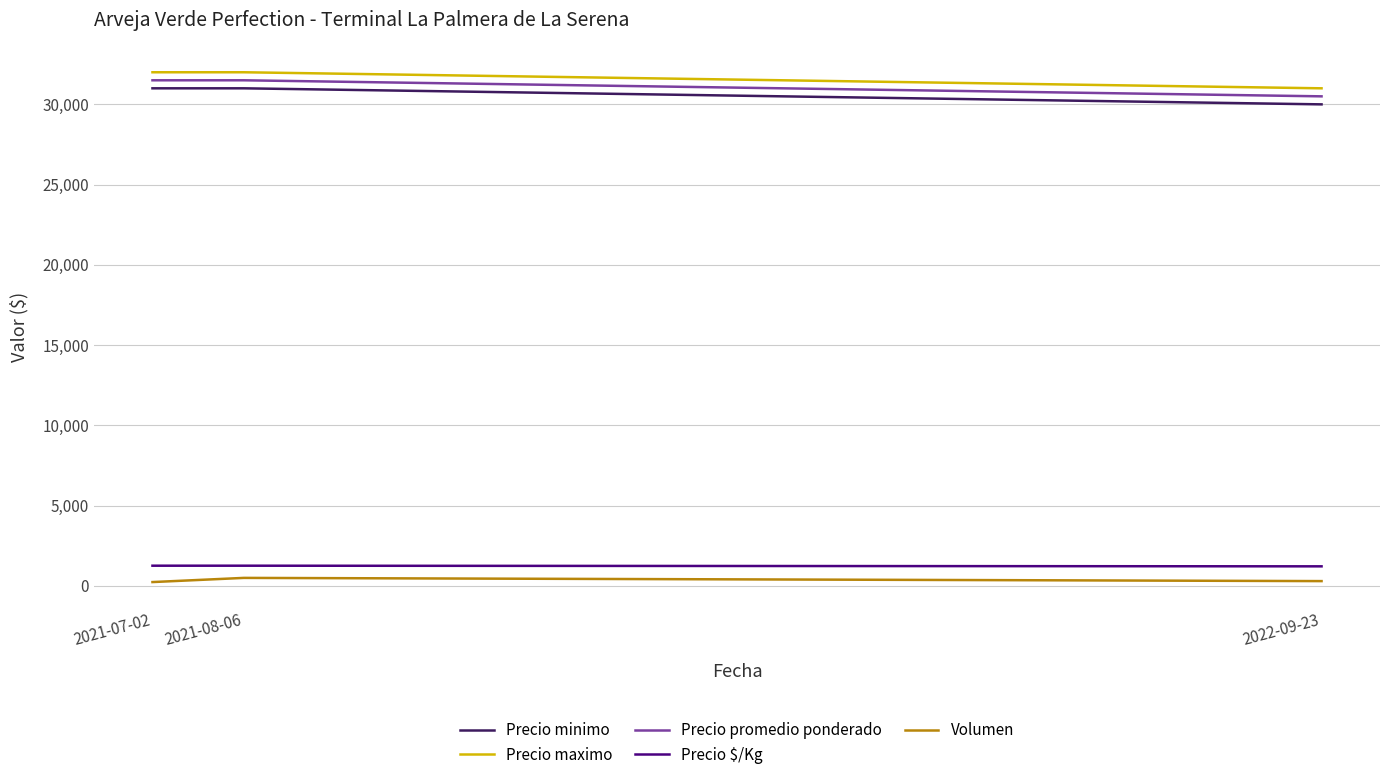

Is the value of Precio promedio ponderado at 2022-09-23 greater than the value of Precio maximo at 2021-07-02?

No